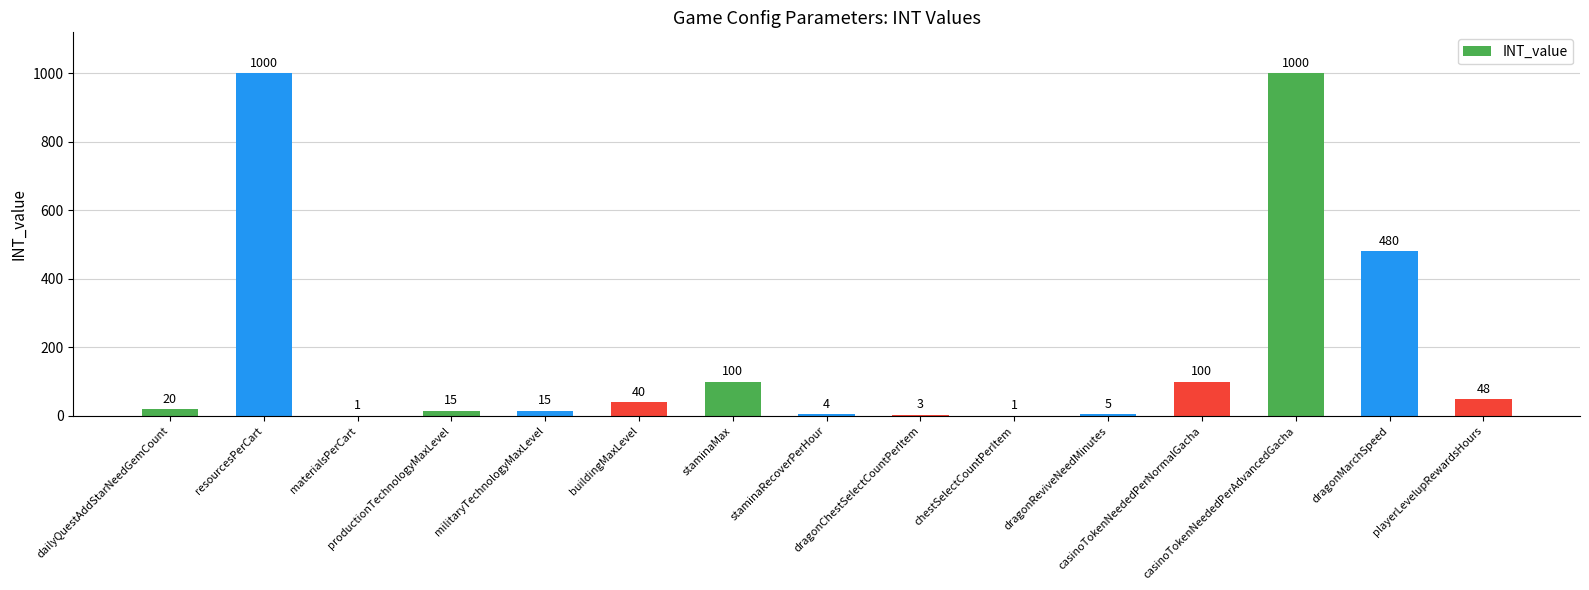

What is the change in value from staminaMax to dragonReviveNeedMinutes?

-95